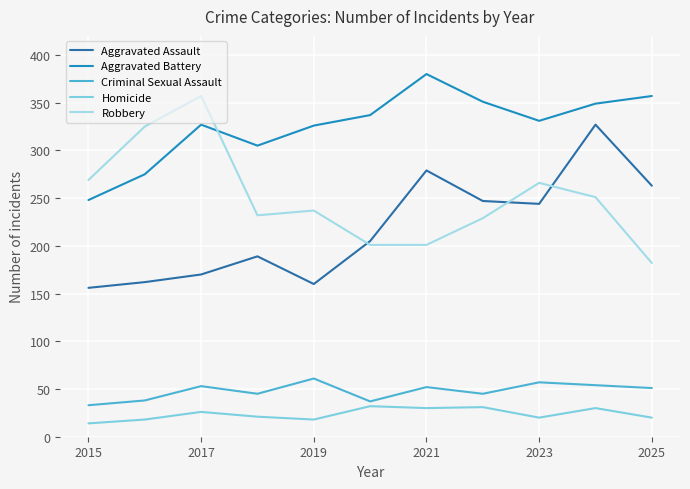

True or false: Homicide and Aggravated Battery intersect in this chart.

False